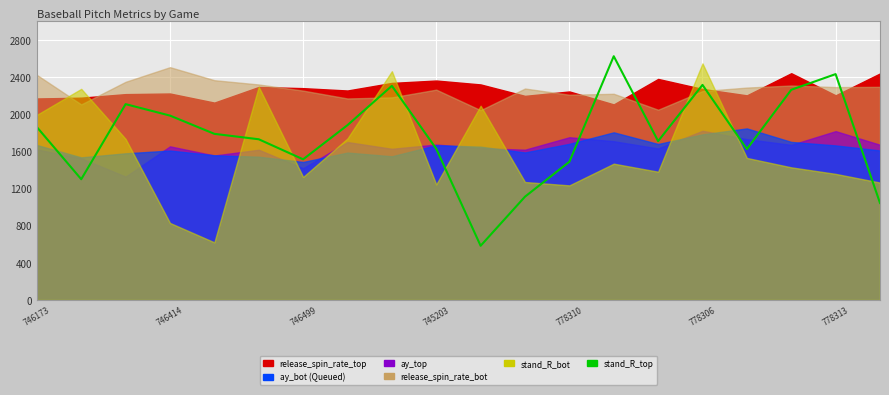

Is it true that the value at 19 is 1044.3?

True